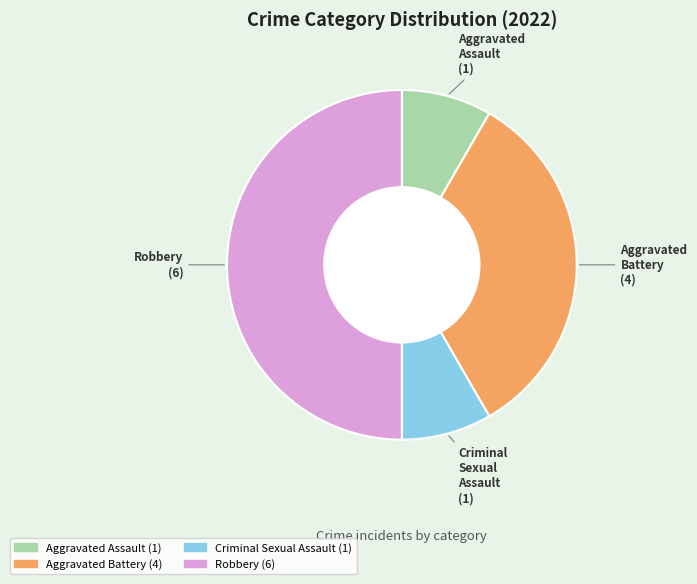

How many slices are in this pie chart?

4